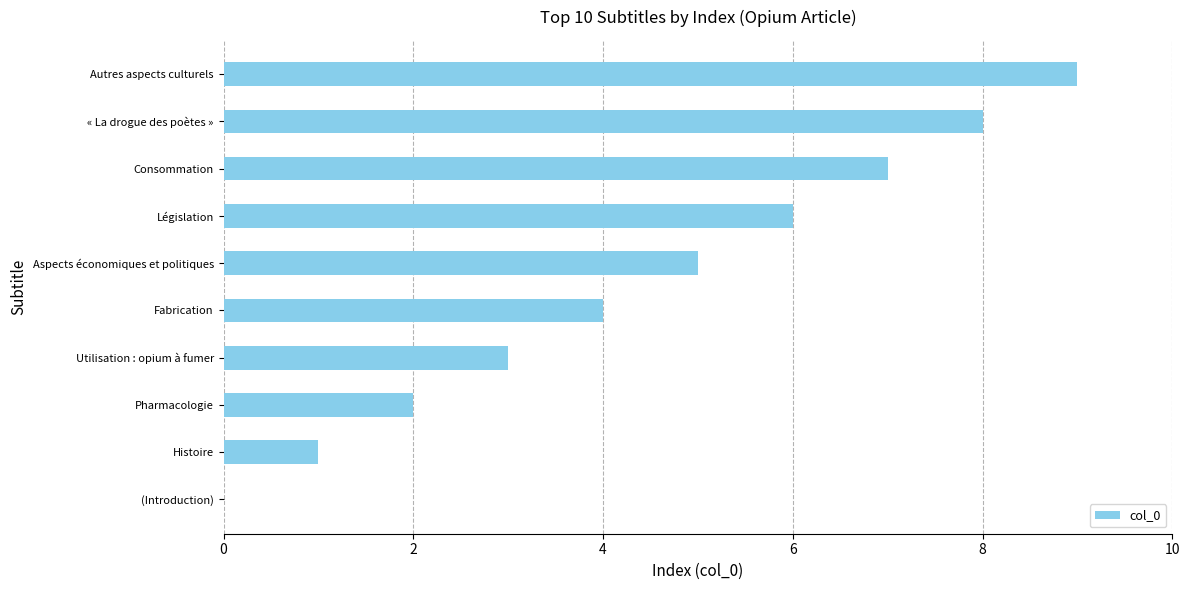

Approximately how many times larger is the value at « La drogue des poètes » compared to Fabrication?

2.0